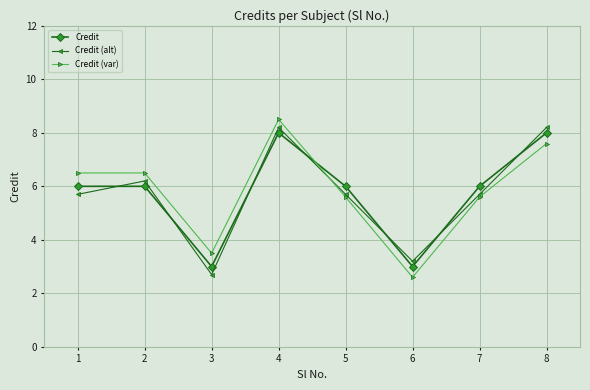

At which category is the sum across all series the highest?

4